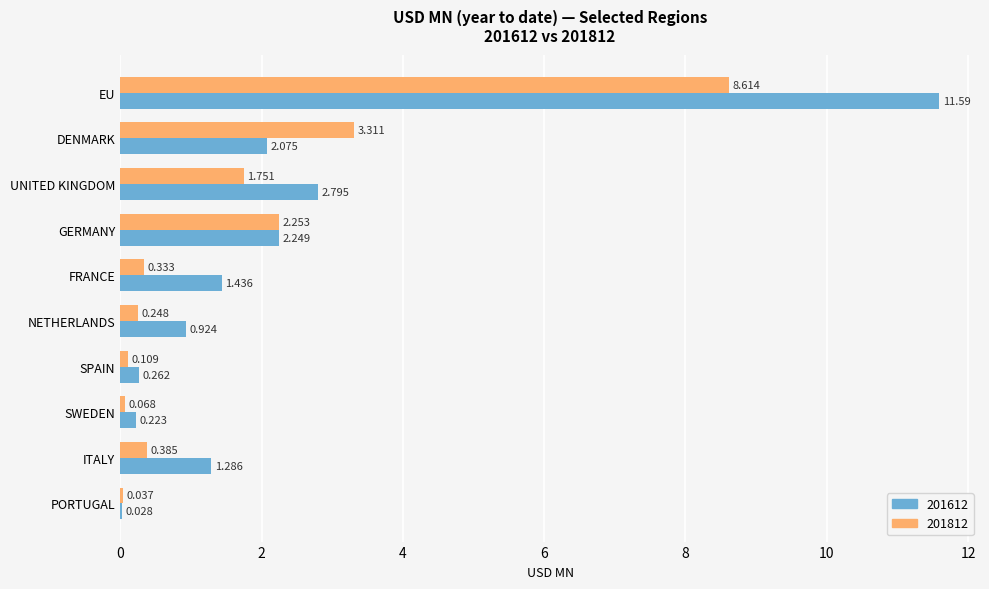

Is the value of 201612 at SWEDEN greater than the value of 201812 at DENMARK?

No